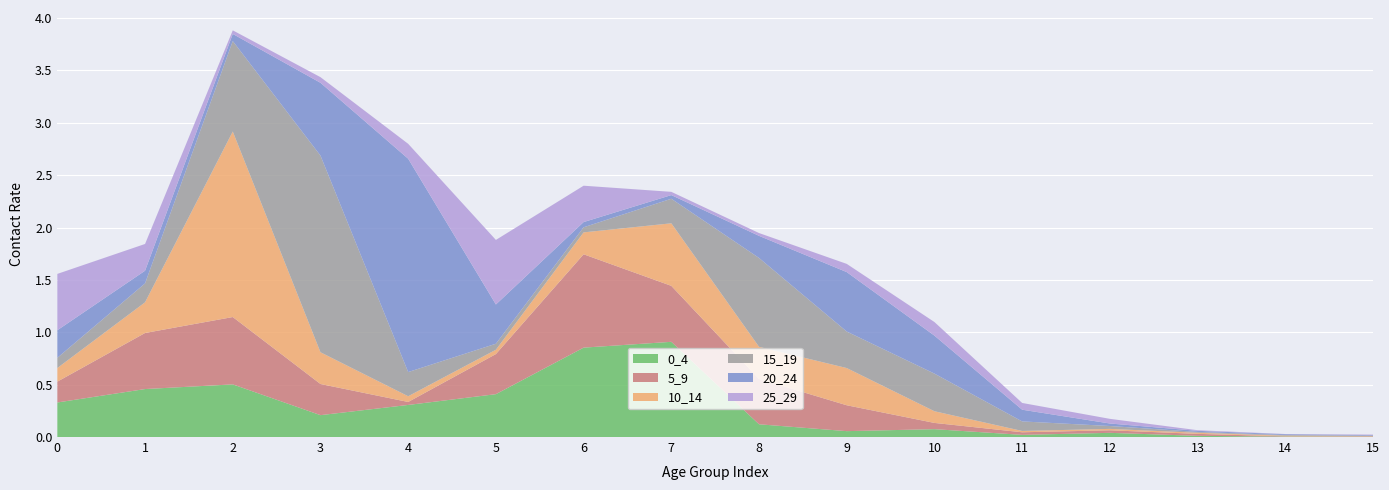

Reading left to right, list all the values displayed in this chart.

0_4: 0.3	0.5	0.5	0.2	0.3	0.4	0.9	0.9	0.1	0.1	0.1	0.0	0.0	0.0	0.0	0.0
5_9: 0.2	0.5	0.6	0.3	0.0	0.4	0.9	0.5	0.4	0.2	0.1	0.0	0.0	0.0	0.0	0.0
10_14: 0.1	0.3	1.8	0.3	0.1	0.0	0.2	0.6	0.3	0.4	0.1	0.0	0.0	0.0	0.0	0.0
15_19: 0.1	0.2	0.9	1.9	0.2	0.1	0.0	0.2	0.8	0.3	0.4	0.1	0.0	0.0	0.0	0.0
20_24: 0.3	0.1	0.1	0.7	2.0	0.4	0.0	0.0	0.2	0.6	0.4	0.1	0.0	0.0	0.0	0.0
25_29: 0.5	0.3	0.0	0.1	0.1	0.6	0.3	0.0	0.0	0.1	0.1	0.1	0.0	0.0	0.0	0.0